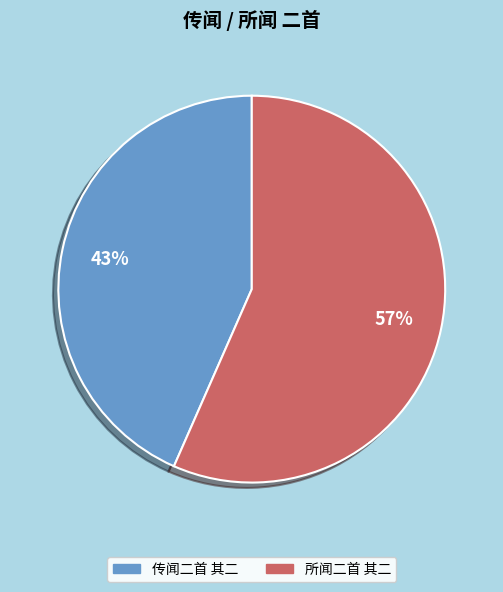

Count the number of slices in the pie.

2